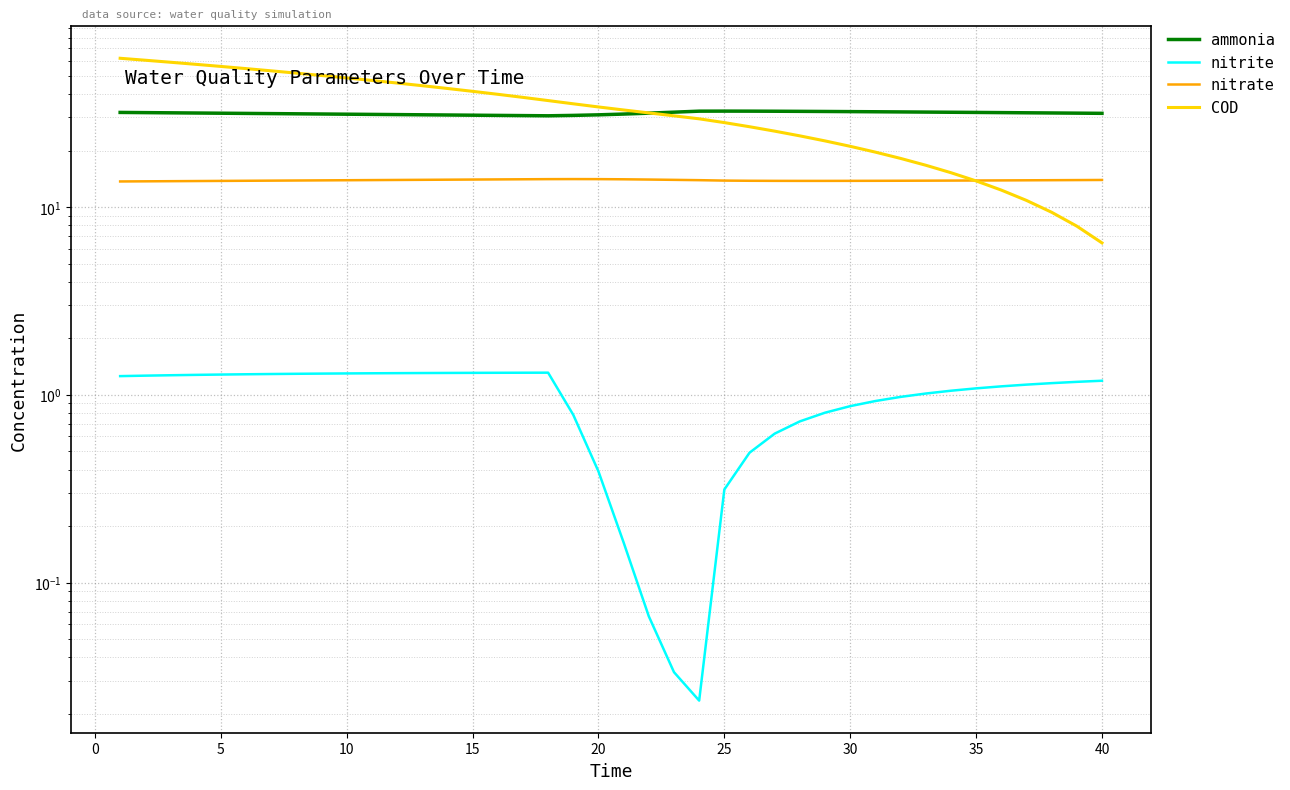

How many times do nitrate and COD cross each other?

1